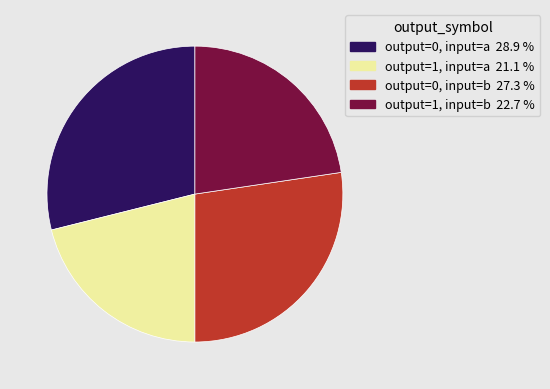

Count the number of slices in the pie.

4